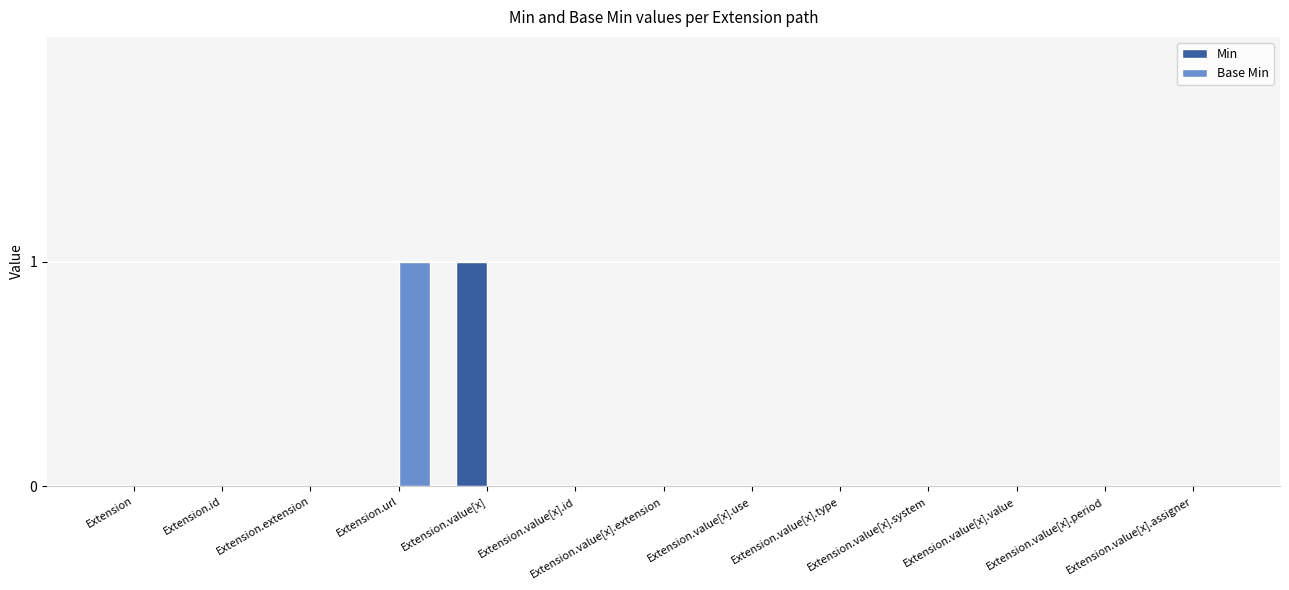

How many series are shown in this chart?

2